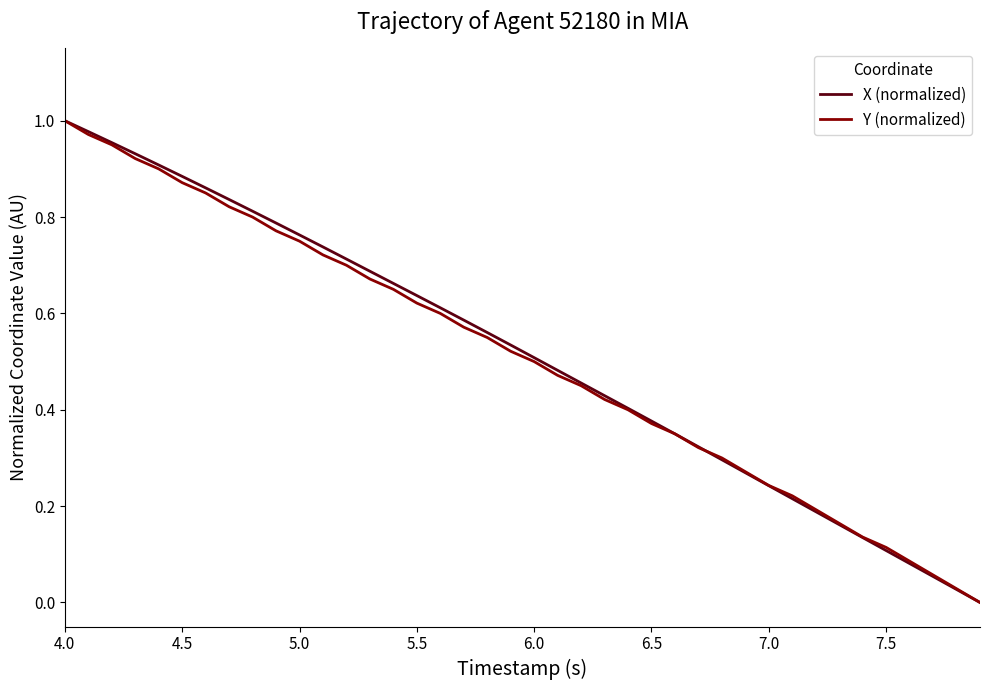

True or false: Y (normalized) has more than 0 points higher than both neighbors.

False